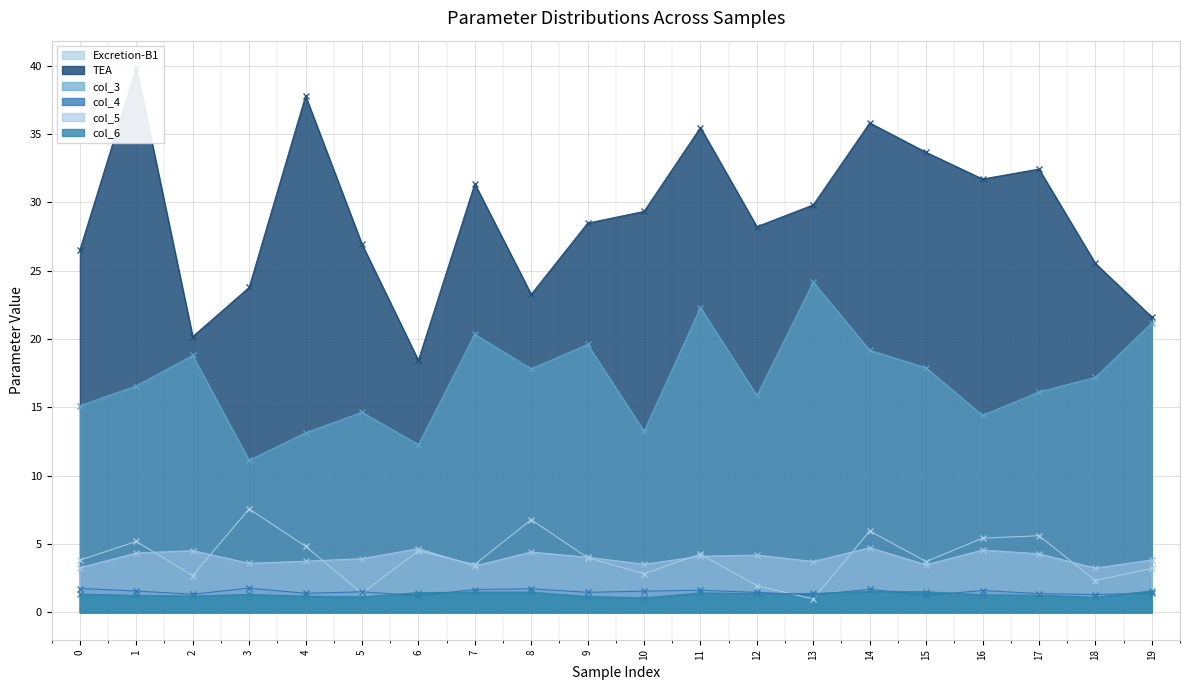

Where do col_6 and Excretion-B1 first cross each other?

12 and 13